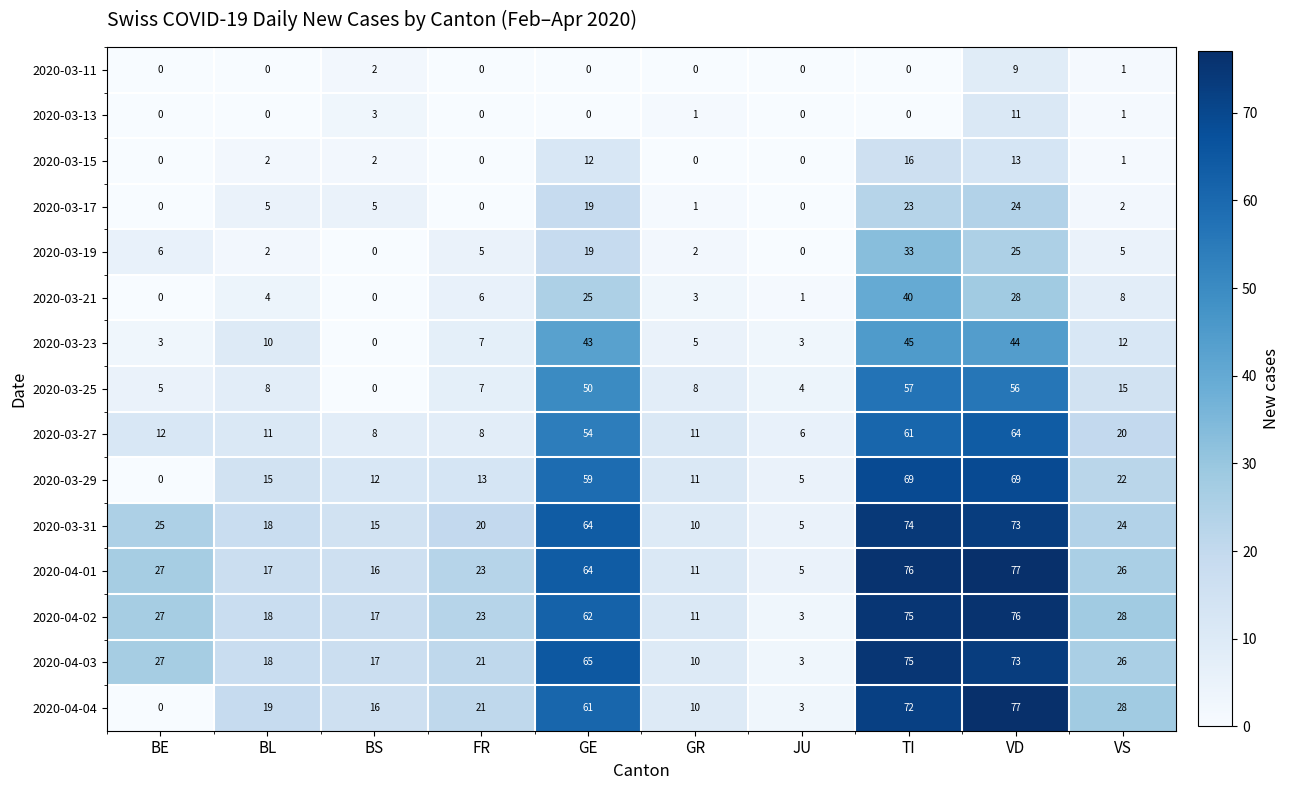

Between BL and FR, which series saw the biggest shift?

2020-04-01